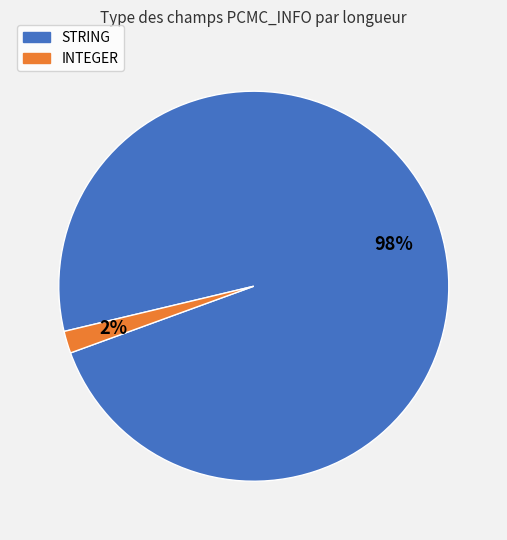

To the nearest percent, what is the difference between the largest and smallest slice percentages?

96%